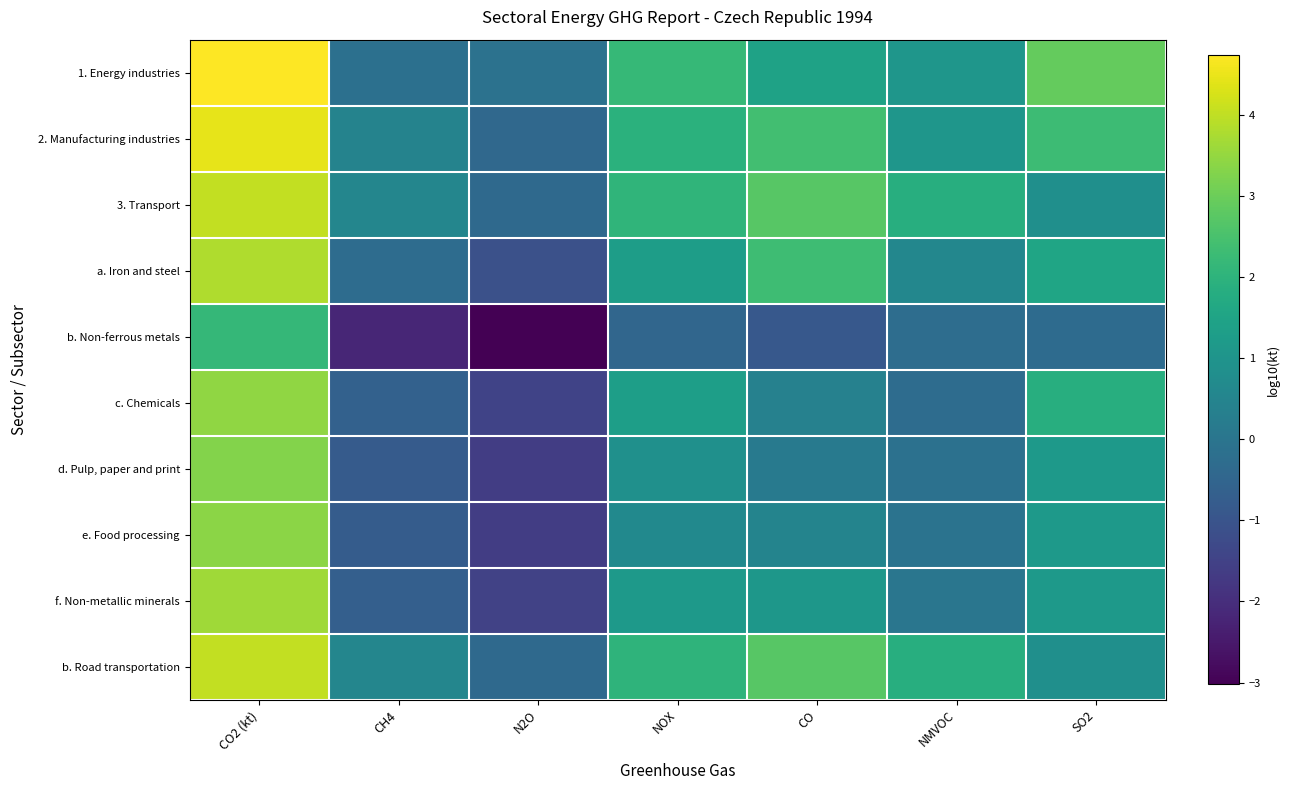

Reading left to right, transcribe all the data shown in this chart.

1. Energy industries: CO2 (kt)=4.7	CH4=-0.2	N2O=-0.1	NOX=2.2	CO=1.4	NMVOC=1.1	SO2=2.9
2. Manufacturing industries: CO2 (kt)=4.5	CH4=0.4	N2O=-0.4	NOX=1.9	CO=2.4	NMVOC=1.1	SO2=2.3
3. Transport: CO2 (kt)=4.0	CH4=0.5	N2O=-0.4	NOX=2.0	CO=2.7	NMVOC=1.8	SO2=0.8
a. Iron and steel: CO2 (kt)=3.8	CH4=-0.3	N2O=-1.1	NOX=1.3	CO=2.3	NMVOC=0.6	SO2=1.5
b. Non-ferrous metals: CO2 (kt)=2.2	CH4=-2.2	N2O=-3.0	NOX=-0.5	CO=-0.9	NMVOC=-0.3	SO2=-0.3
c. Chemicals: CO2 (kt)=3.4	CH4=-0.6	N2O=-1.4	NOX=1.3	CO=0.4	NMVOC=-0.3	SO2=1.9
d. Pulp, paper and print: CO2 (kt)=3.3	CH4=-0.8	N2O=-1.6	NOX=0.9	CO=0.1	NMVOC=-0.1	SO2=1.2
e. Food processing: CO2 (kt)=3.4	CH4=-0.8	N2O=-1.6	NOX=0.7	CO=0.5	NMVOC=-0.1	SO2=1.1
f. Non-metallic minerals: CO2 (kt)=3.6	CH4=-0.7	N2O=-1.5	NOX=1.2	CO=1.1	NMVOC=0.0	SO2=1.2
b. Road transportation: CO2 (kt)=4.0	CH4=0.5	N2O=-0.4	NOX=2.0	CO=2.7	NMVOC=1.8	SO2=0.8